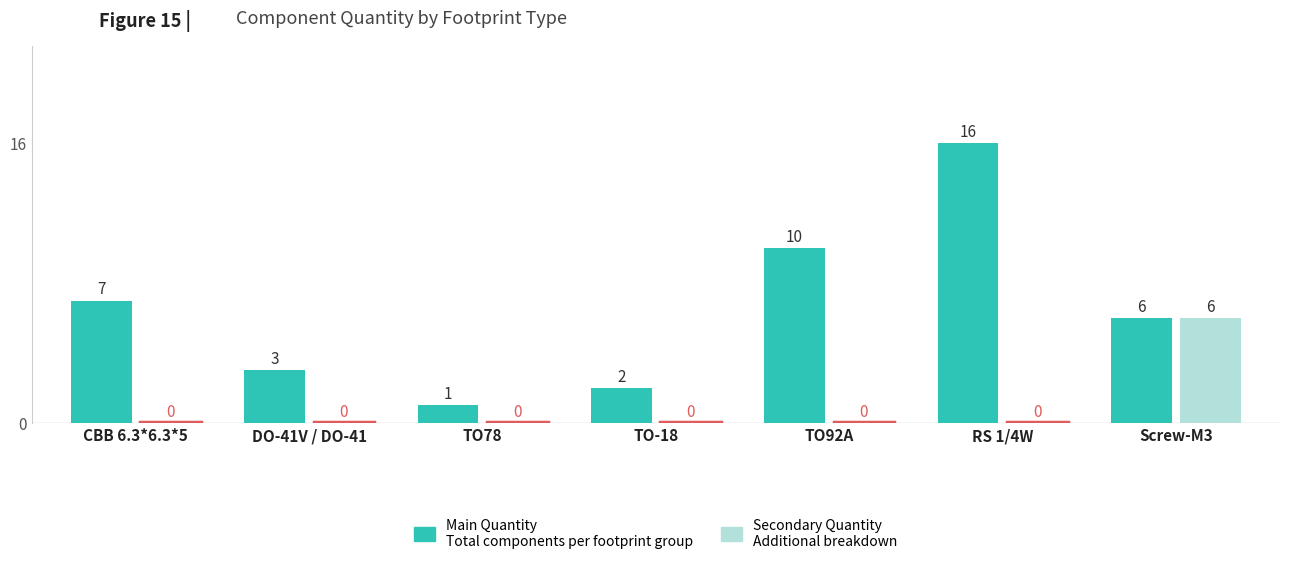

What is the total value across all series at DO-41V / DO-41?

3